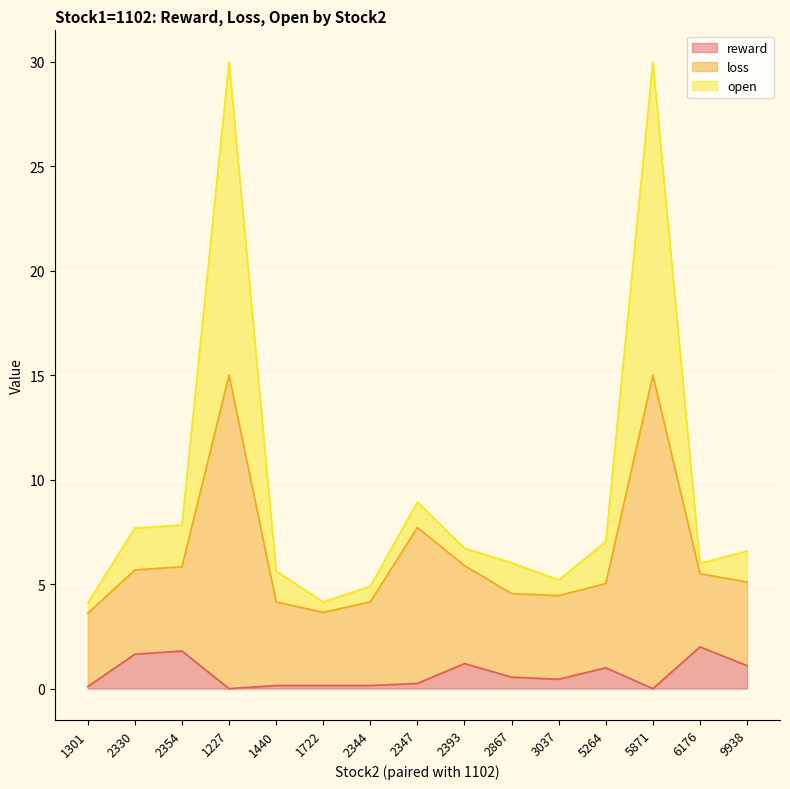

Between 2344 and 2347, which is larger?

2347